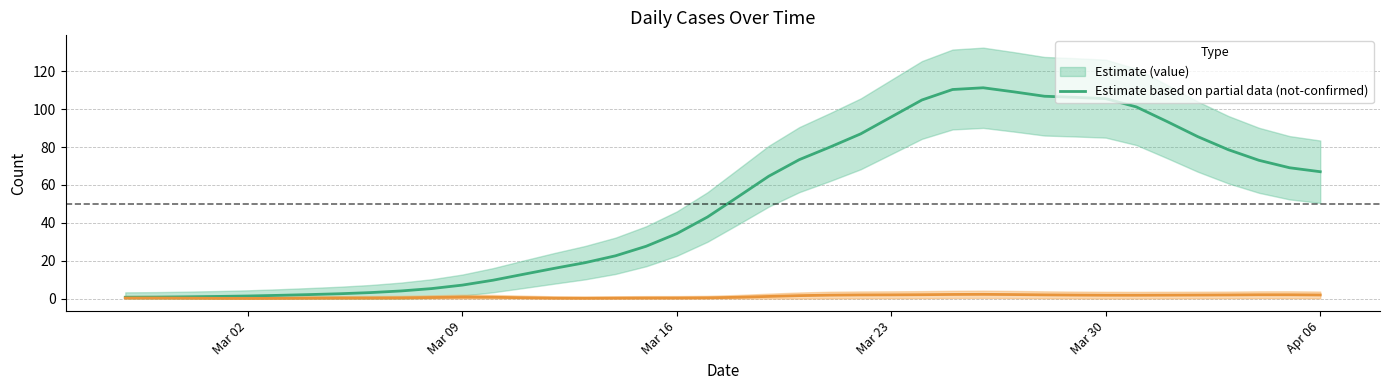

The chart shows a value of 50.4 at 2020-03-21. True or false?

False